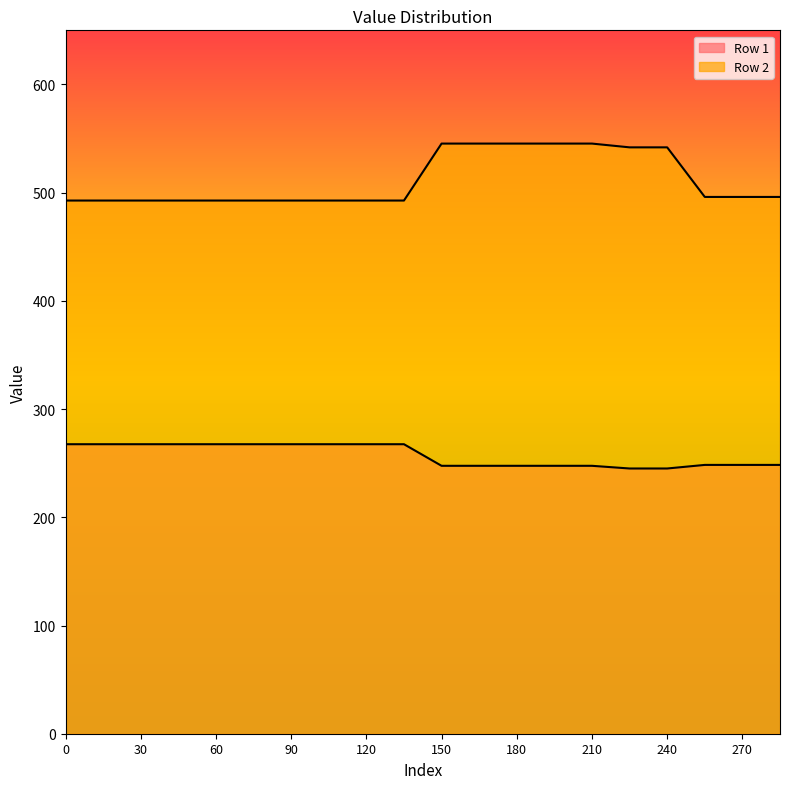

At how many categories does at least one series exceed 365?

20